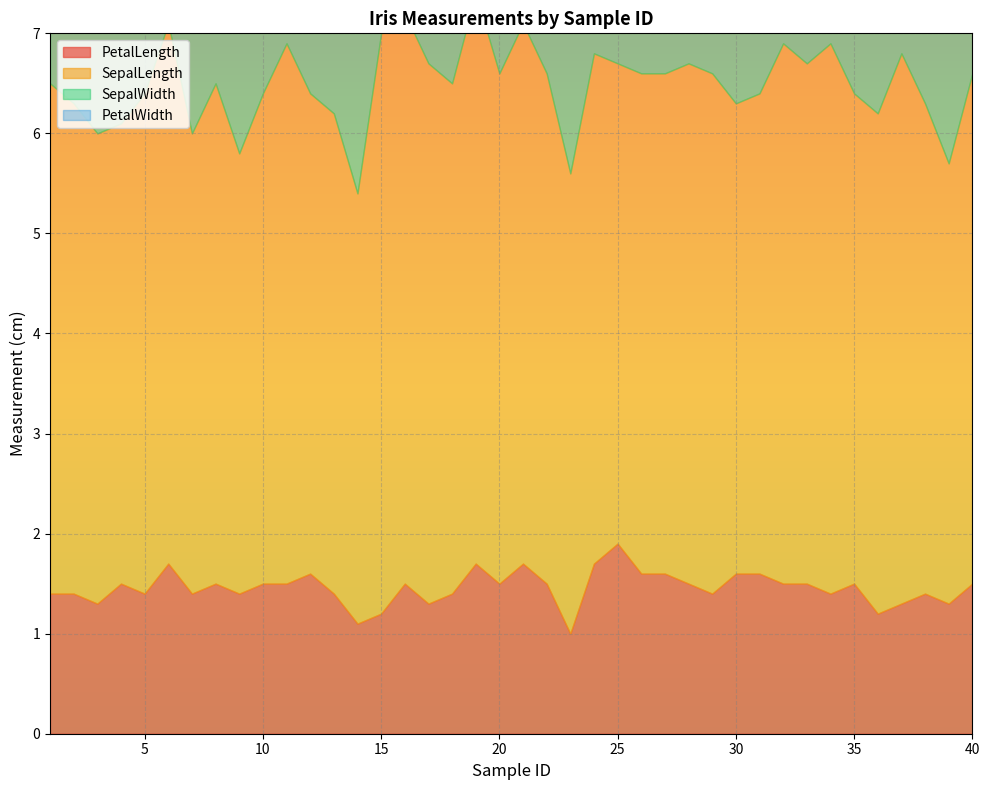

The value of SepalLength at 24 is 7.2. True or false?

False